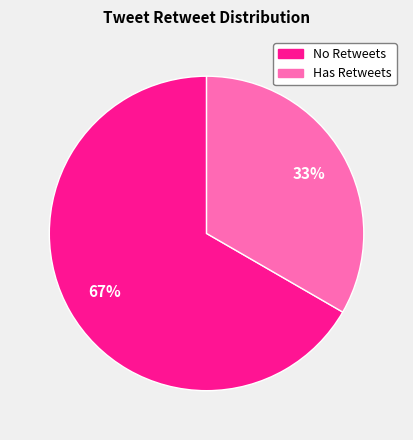

To the nearest percent, what is the average slice percentage?

50%